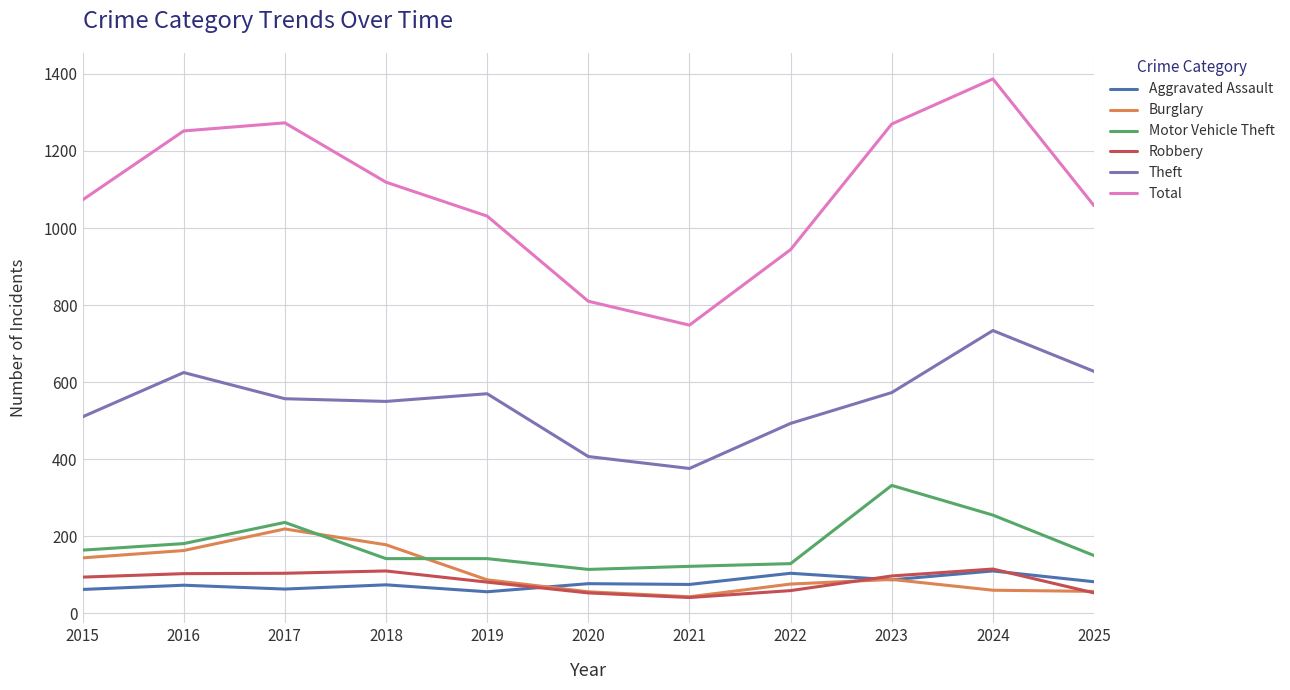

The value of Robbery at 2024 is 115. True or false?

True